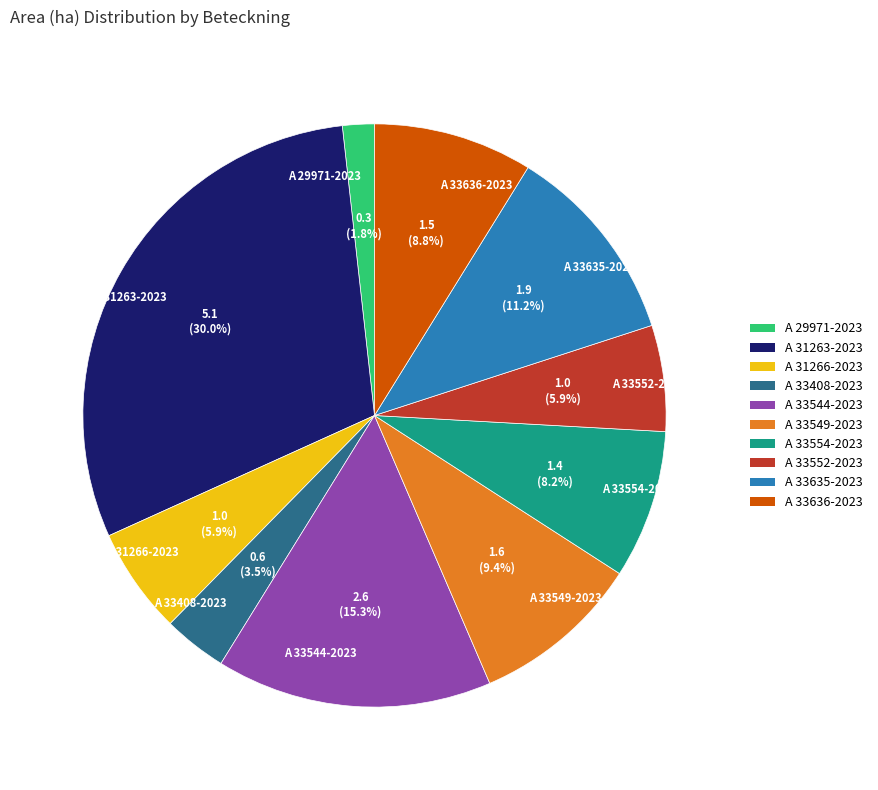

To the nearest percent, what portion does A 33636-2023 represent?

9%